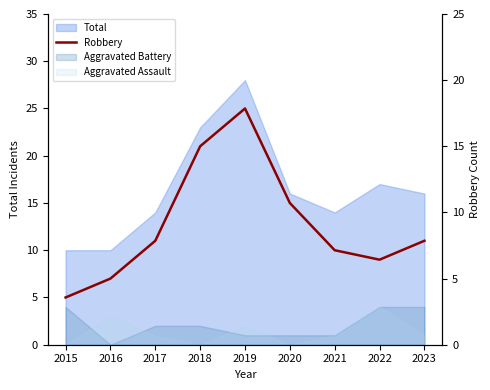

What is the average value?

13